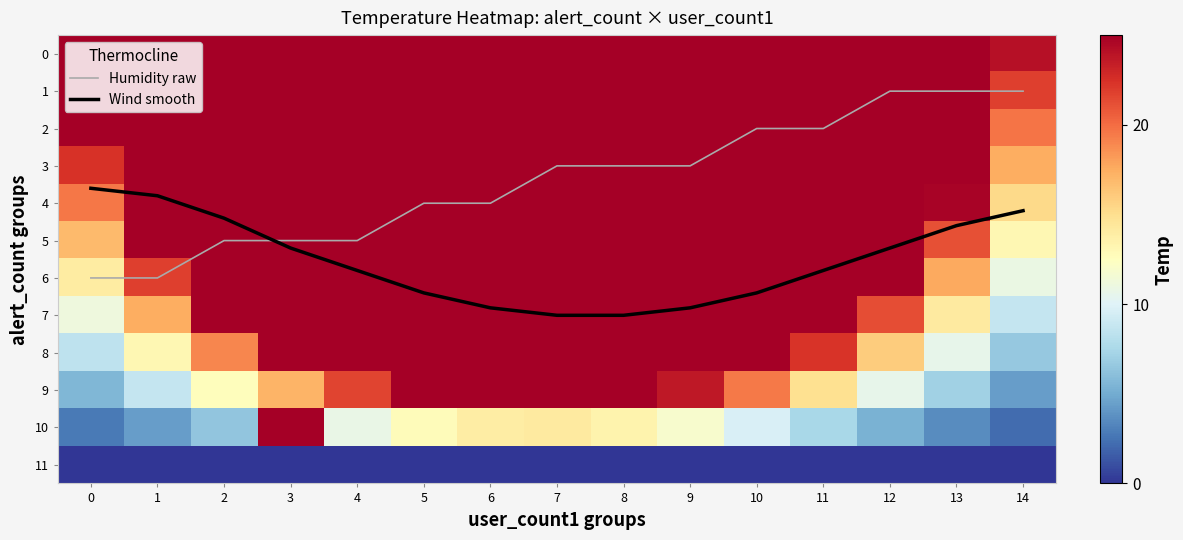

What is the lowest value of the Humidity raw series?

1.0